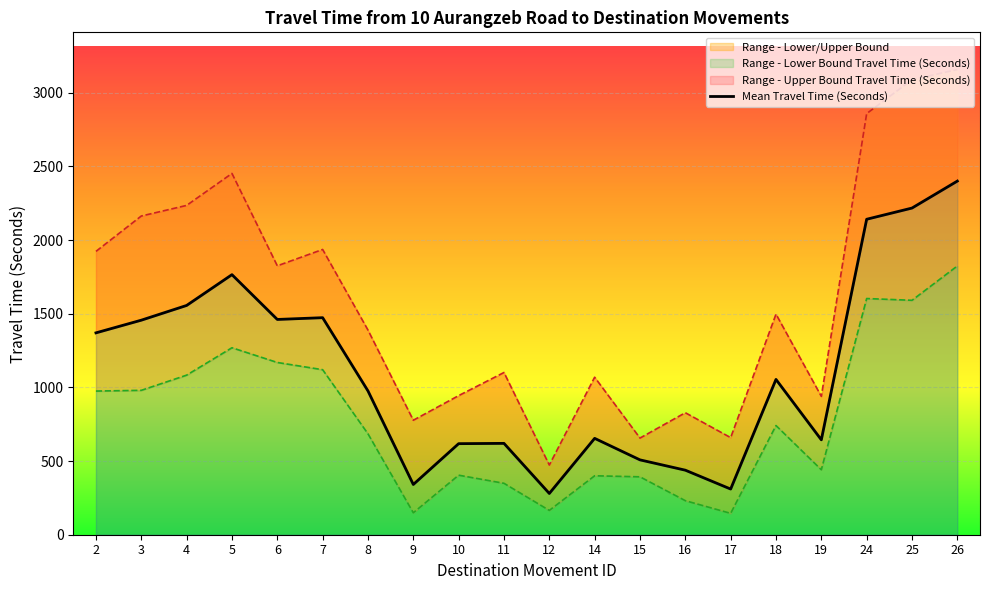

Reading left to right, list all the values displayed in this chart.

Mean Travel Time (Seconds): 2=1370	3=1456	4=1556	5=1765	6=1461	7=1473	8=976	9=341	10=618	11=620	12=280	14=654	15=508	16=438	17=310	18=1054	19=644	24=2141	25=2217	26=2400
Range - Upper Bound Travel Time (Seconds): 2=1923	3=2163	4=2235	5=2452	6=1825	7=1936	8=1389	9=777	10=944	11=1101	12=473	14=1069	15=656	16=828	17=659	18=1497	19=939	24=2858	25=3088	26=3157
Range - Lower Bound Travel Time (Seconds): 2=975	3=980	4=1083	5=1269	6=1169	7=1120	8=685	9=149	10=404	11=349	12=165	14=400	15=393	16=231	17=145	18=741	19=441	24=1603	25=1591	26=1824